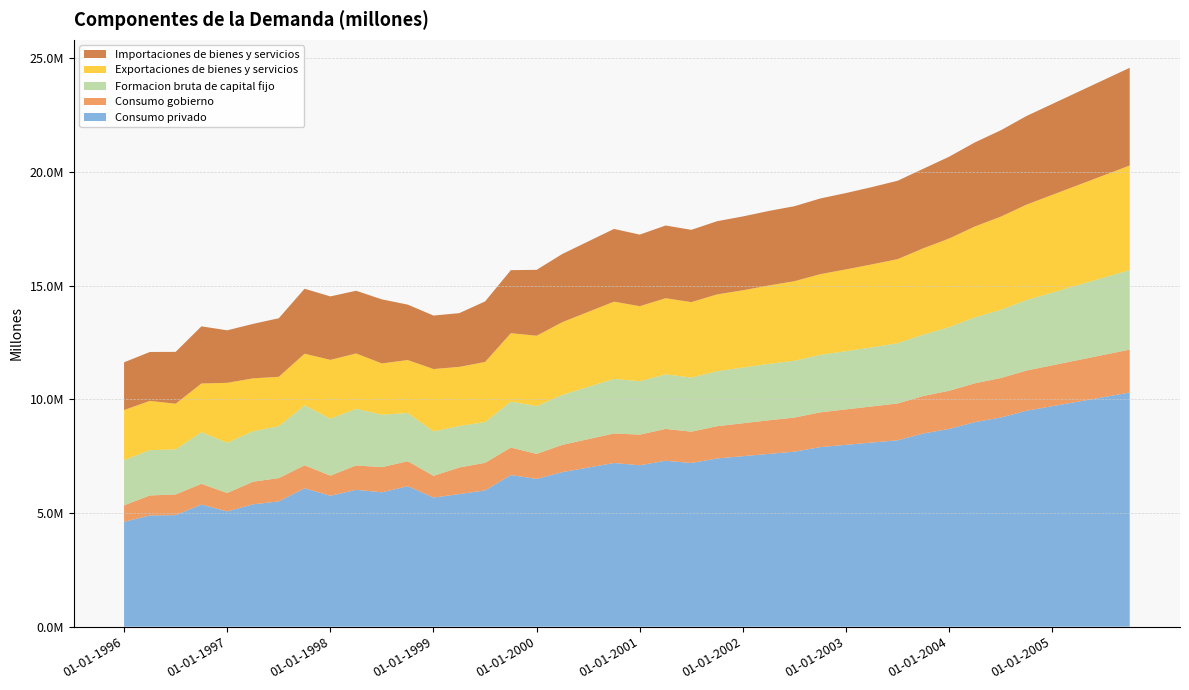

Reading left to right, extract all data points from this chart.

Consumo privado: 4614153	4892784	4906596	5371481	5069507	5381917	5511672	6085029	5758543	6018836	5911264	6179404	5679247	5833255	5994974	6669945	6500000	6800000	7000000	7200000	7100000	7300000	7200000	7400000	7500000	7600000	7700000	7900000	8000000	8100000	8200000	8500000	8700000	9000000	9200000	9500000	9700000	9900000	10100000	10300000
Consumo gobierno: 722966	880037	910695	912357	810682	994930	1025579	1014486	885491	1074237	1106426	1098850	956749	1170448	1214458	1209429	1100000	1200000	1250000	1300000	1350000	1400000	1380000	1420000	1450000	1480000	1500000	1530000	1560000	1590000	1620000	1650000	1680000	1710000	1740000	1770000	1800000	1830000	1860000	1890000
Formacion bruta de capital fijo: 1991900	1995307	1980529	2273009	2210868	2219525	2285216	2639836	2506694	2491088	2307342	2121848	1954649	1824965	1792405	2024087	2100000	2200000	2300000	2400000	2350000	2400000	2380000	2420000	2450000	2480000	2500000	2530000	2560000	2600000	2650000	2700000	2800000	2900000	3000000	3100000	3200000	3300000	3400000	3500000
Exportaciones de bienes y servicios: 2201000	2165638	2011518	2142369	2636740	2327841	2171421	2269597	2588293	2436059	2256279	2330875	2744046	2601297	2643210	3008637	3100000	3200000	3300000	3400000	3300000	3350000	3320000	3380000	3400000	3450000	3500000	3550000	3600000	3650000	3700000	3800000	3900000	4000000	4100000	4200000	4300000	4400000	4500000	4600000
Importaciones de bienes y servicios: 2100818	2151553	2280912	2514652	2310683	2397429	2576162	2858559	2791786	2759460	2817927	2438597	2353242	2364857	2664667	2773909	2900000	3000000	3100000	3200000	3150000	3200000	3180000	3220000	3250000	3280000	3300000	3330000	3360000	3400000	3450000	3500000	3600000	3700000	3800000	3900000	4000000	4100000	4200000	4300000